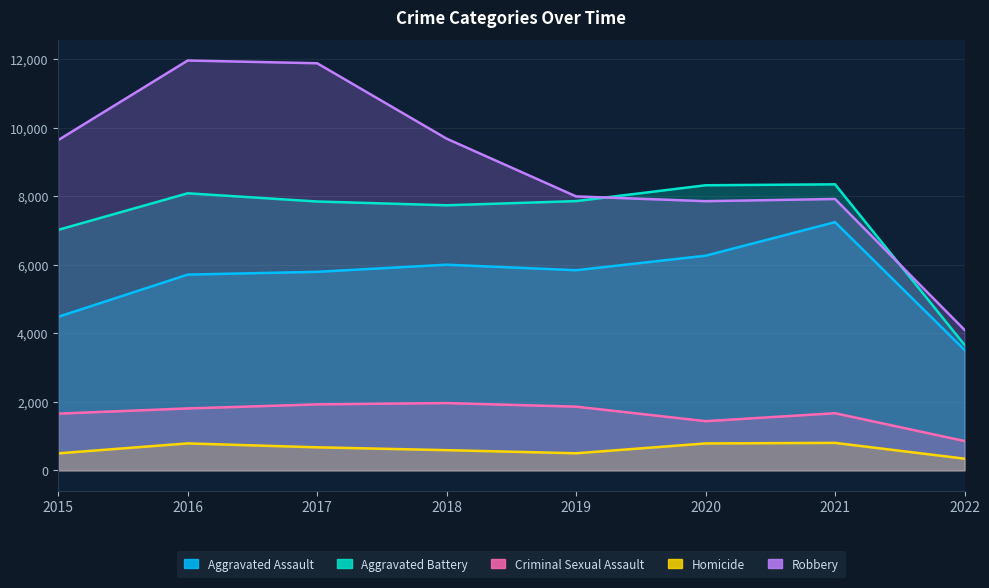

Where is the first local minimum for Aggravated Battery?

2018